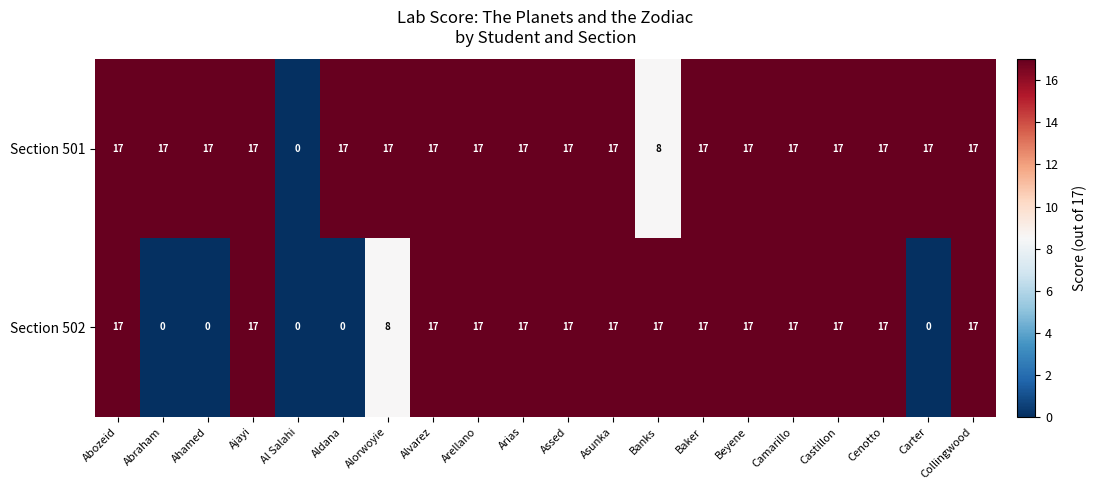

Which category has the lowest value in the Section 501 series?

Al Salahi